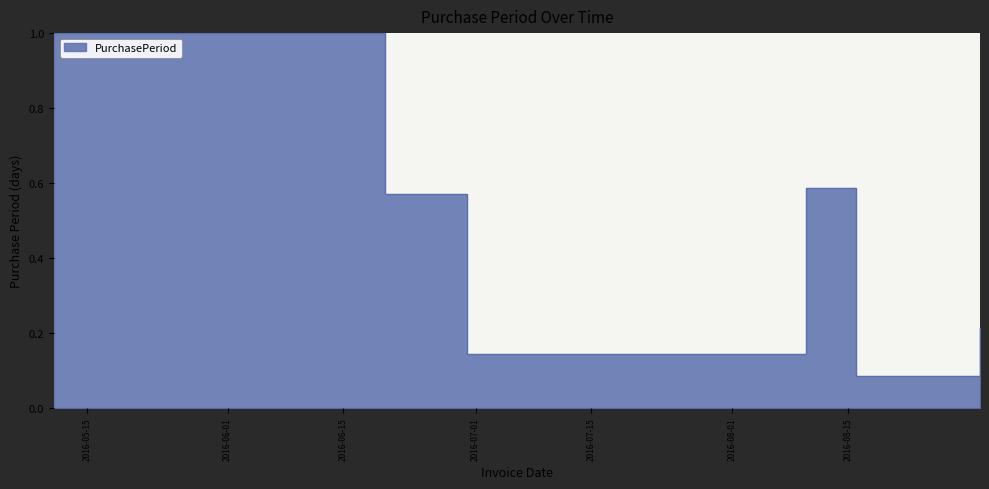

Rank the categories by value from highest to lowest.

2016-05-11, 2016-08-10, 2016-06-20, 2016-08-31, 2016-06-30, 2016-08-16